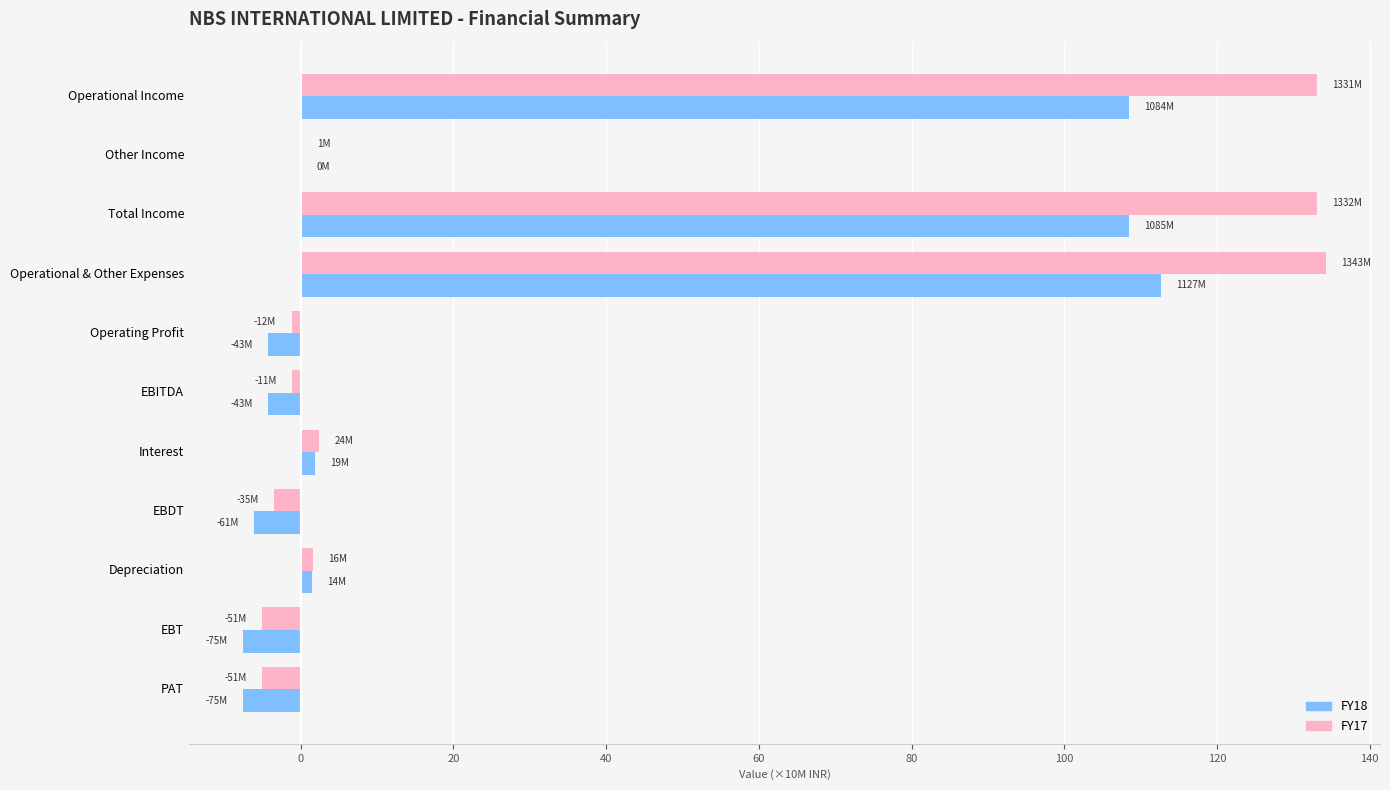

Is it true that FY18 equals 50.3 at Total Income?

False